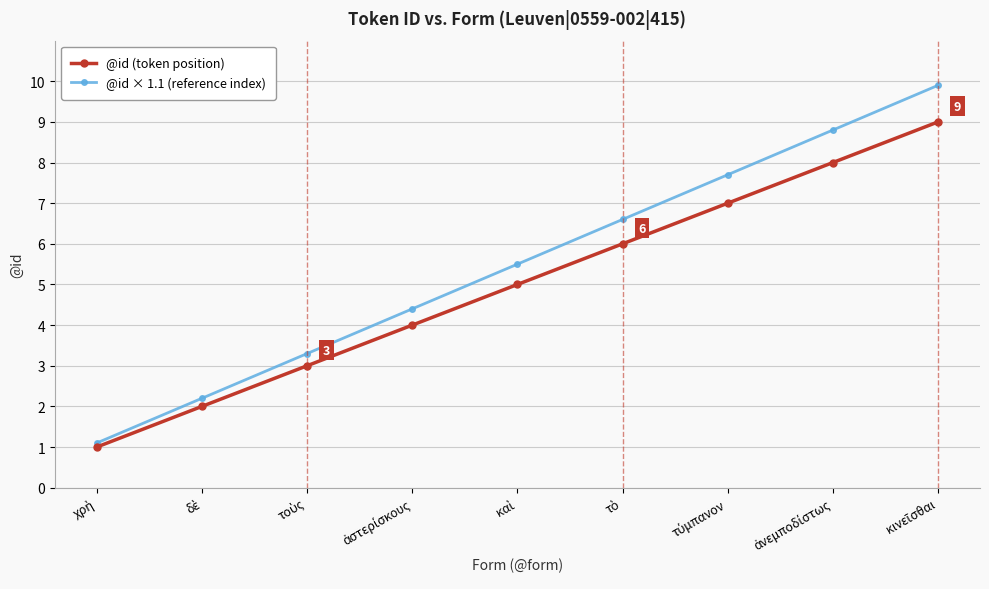

What is the average value of the @id (token position) series?

5.0